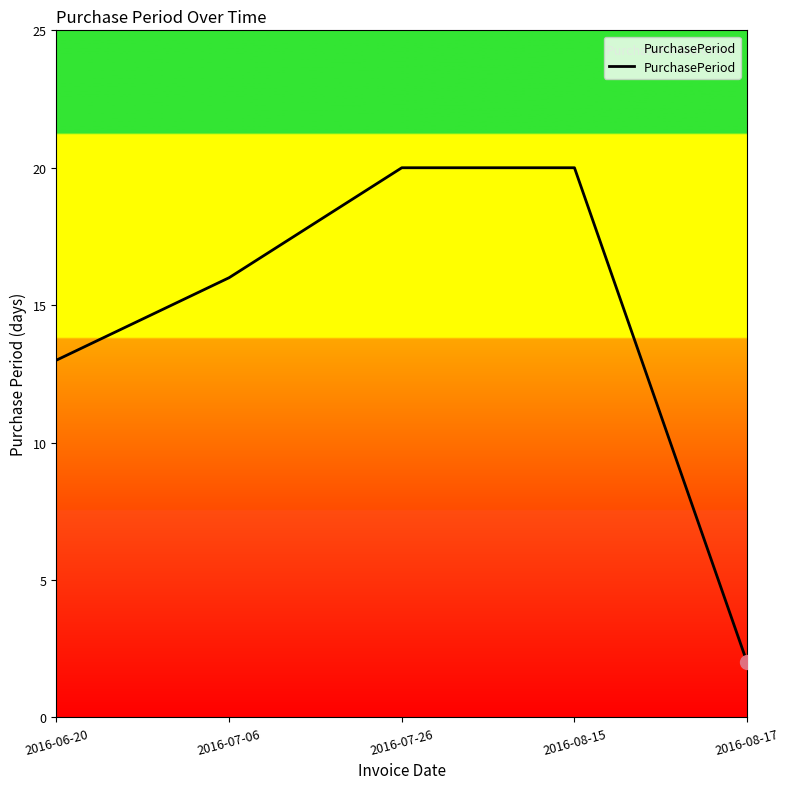

At which label is the value closest to 11?

2016-06-20